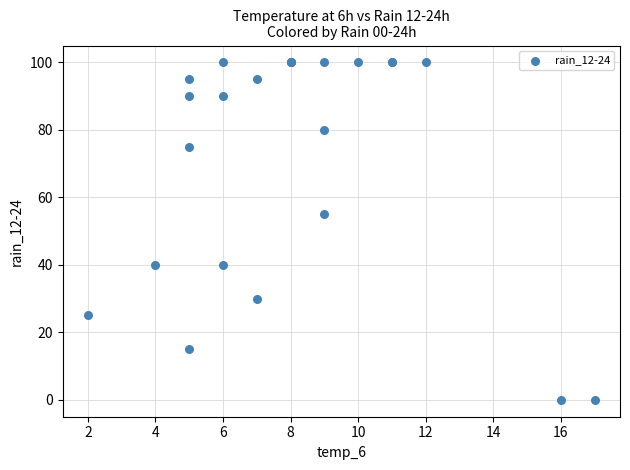

What Y value in the scatter plot is closest to 50?

55